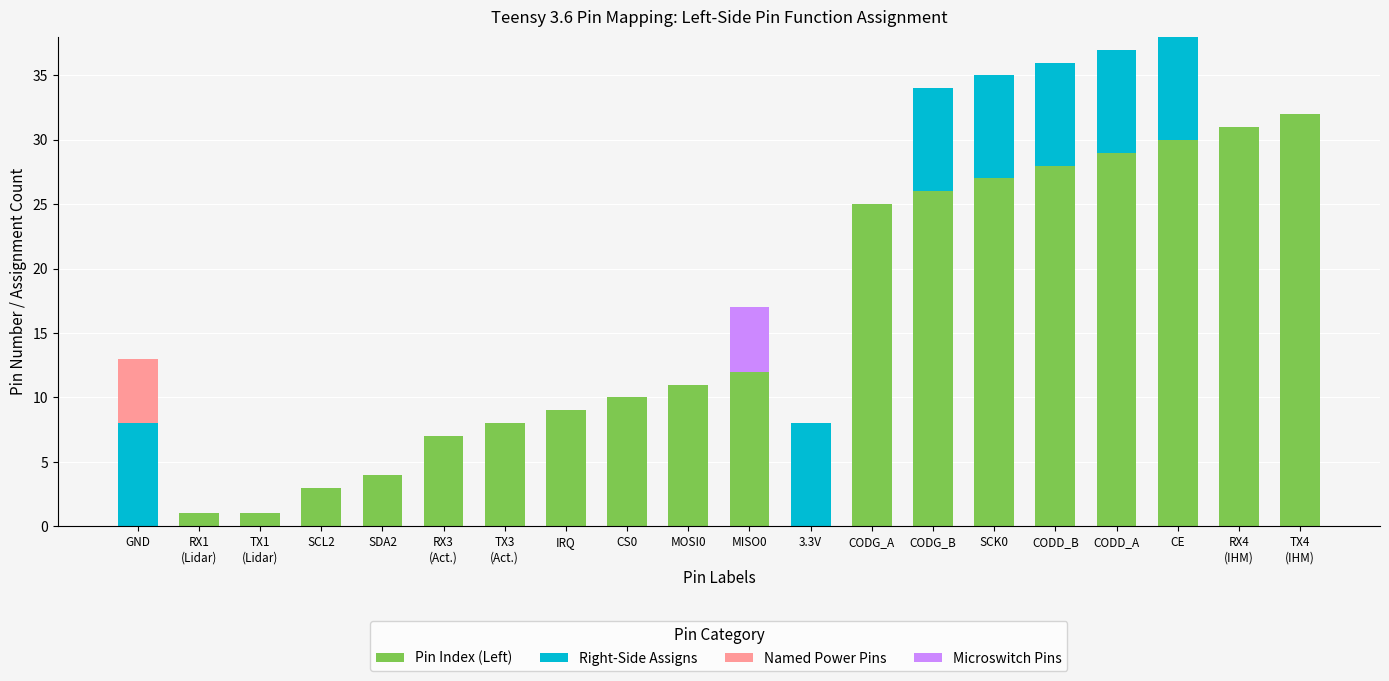

The value of Pin Index (Left) at SCK0 is 27. True or false?

True